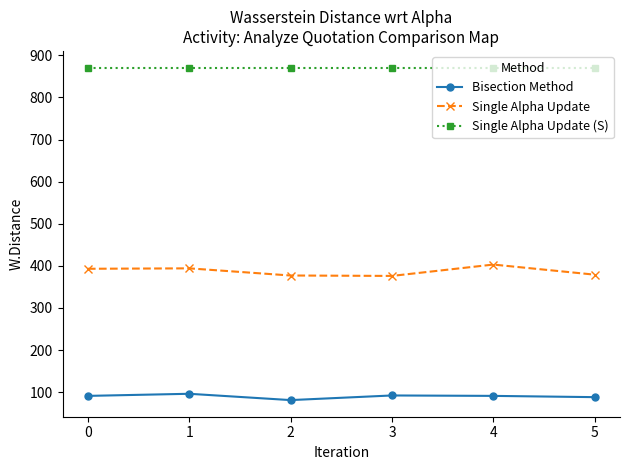

What is the smallest value displayed?

81.0